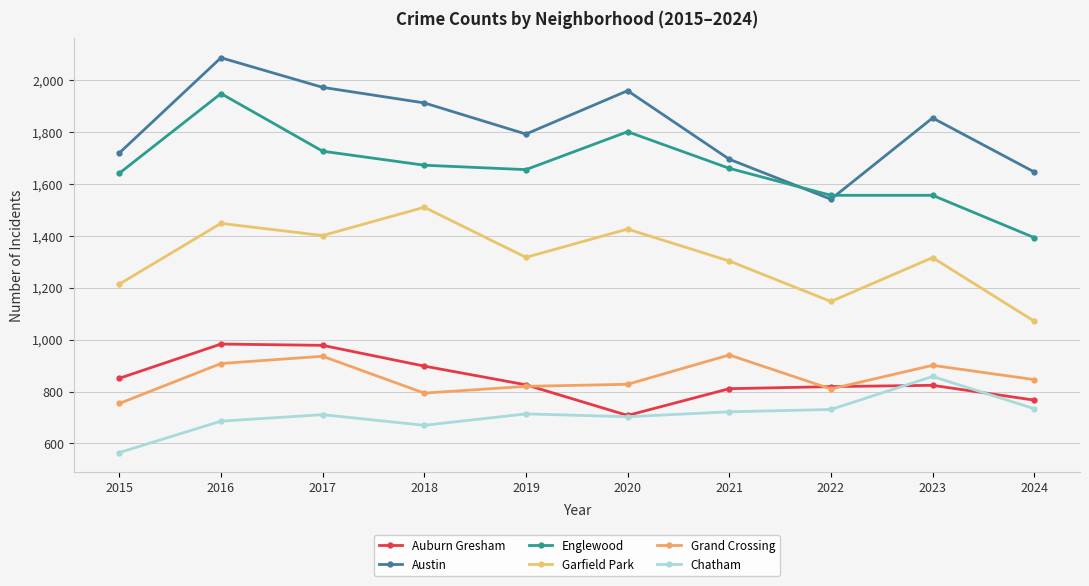

True or false: Englewood and Garfield Park intersect in this chart.

False